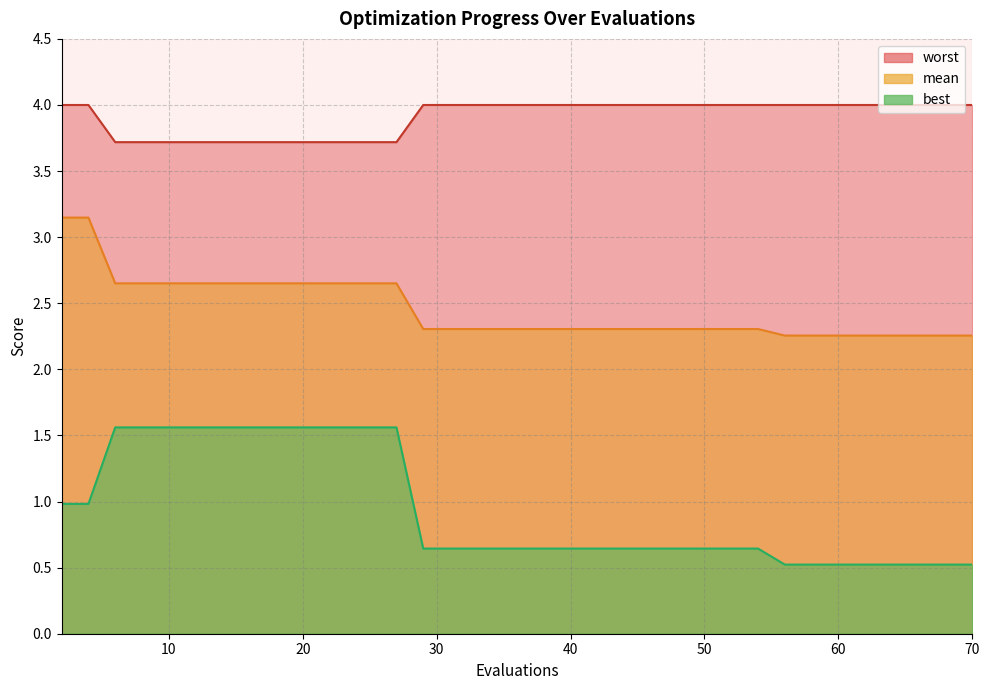

What is the difference between the highest and lowest values at 13?

2.2